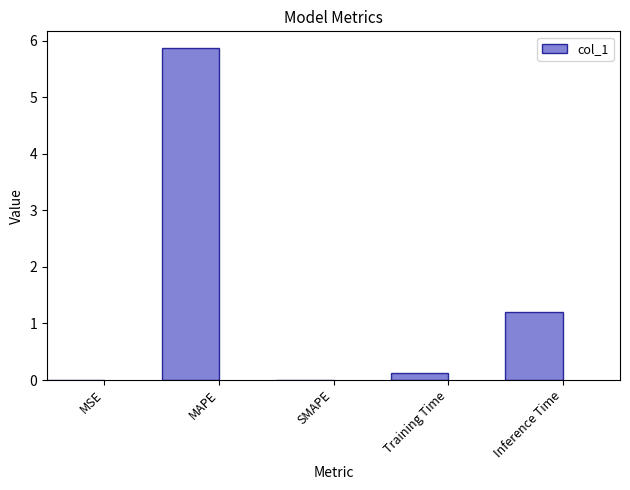

What is the maximum value shown in the chart?

5.9